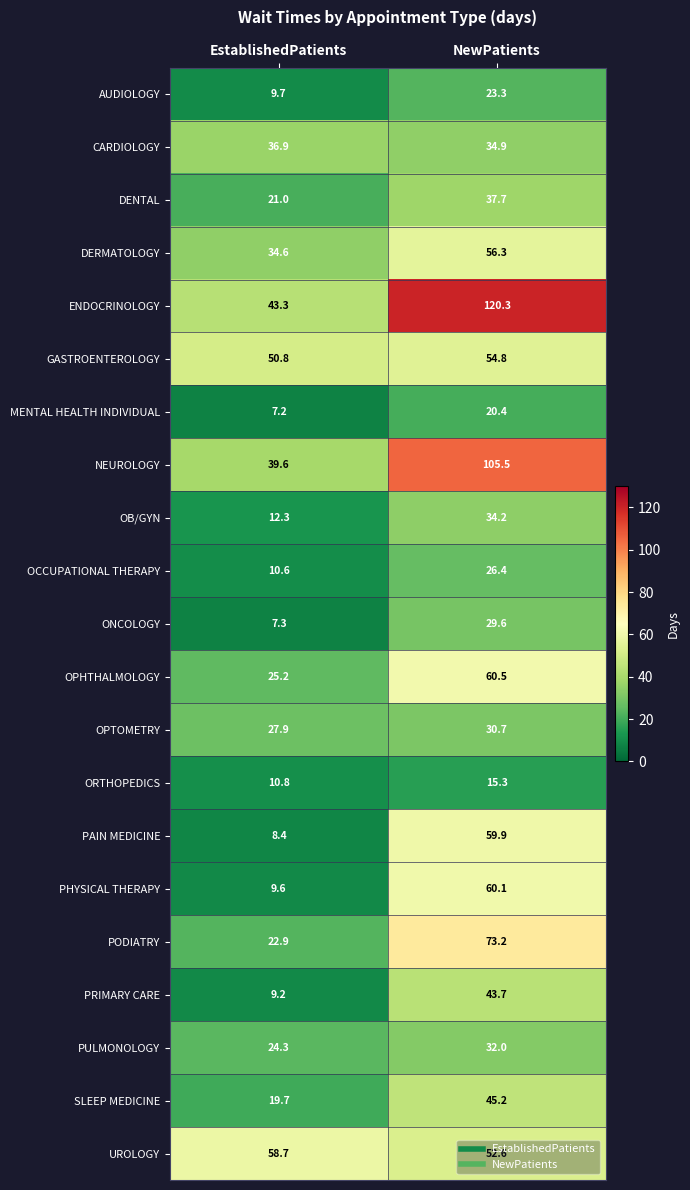

At how many categories does at least one series exceed 49?

2